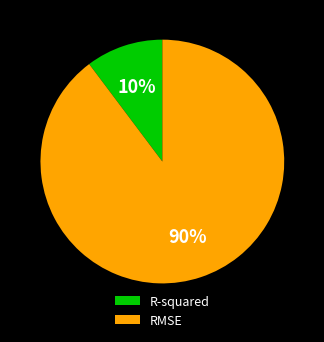

What is the majority slice?

RMSE